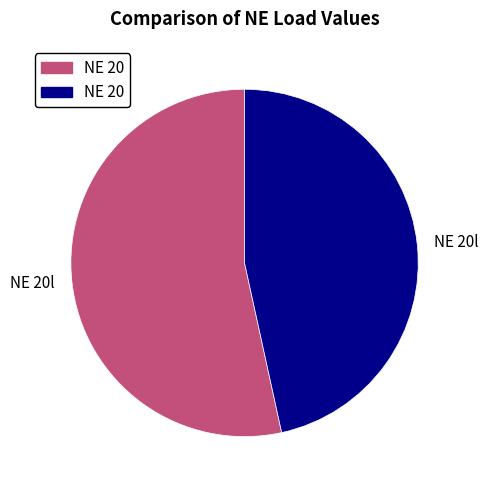

Does any single category account for the majority?

Yes